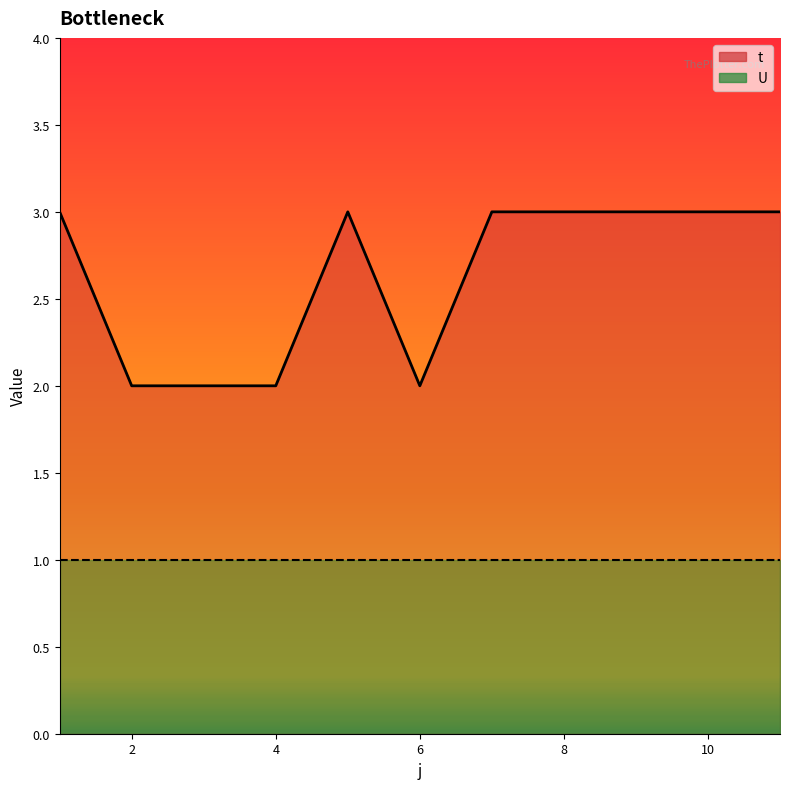

Between 1 and 5, which is larger?

1